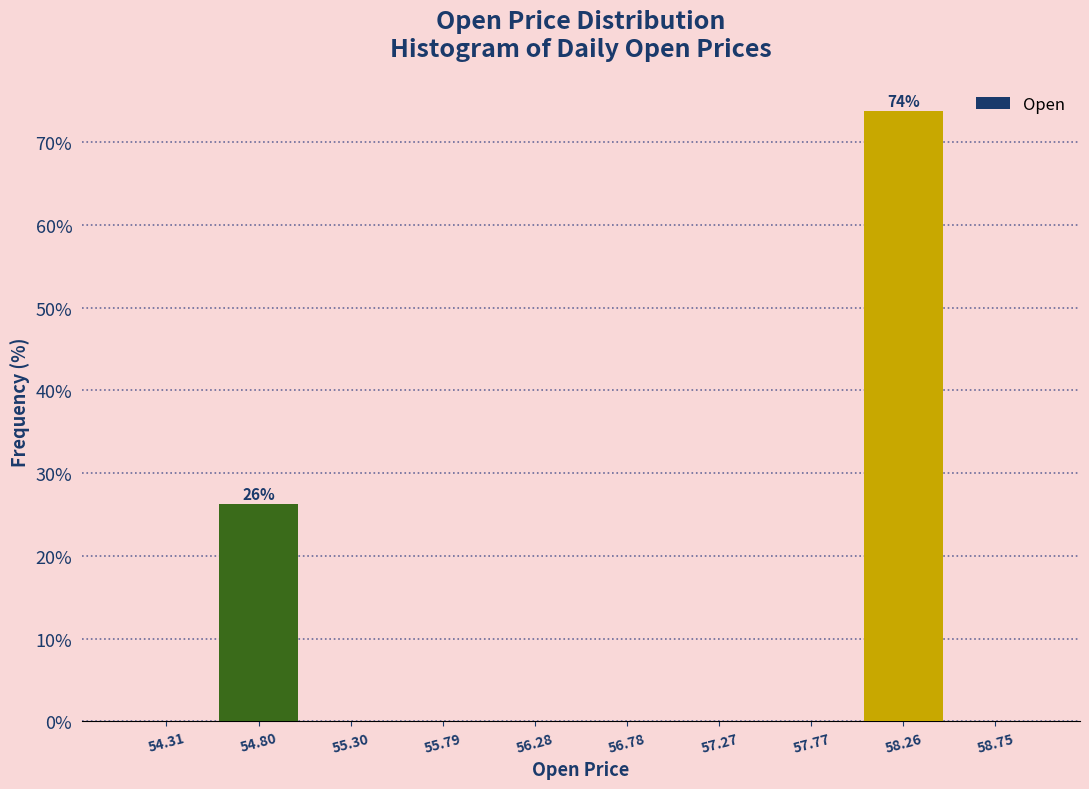

Over which range of the x-axis is the bar tallest?

58.00 to 58.50